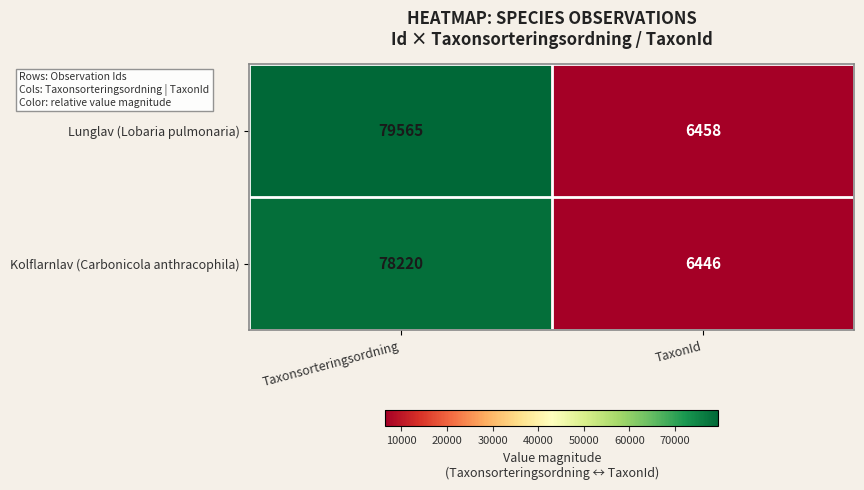

The value of Kolflarnlav (Carbonicola anthracophila) at TaxonId is 2360. True or false?

False